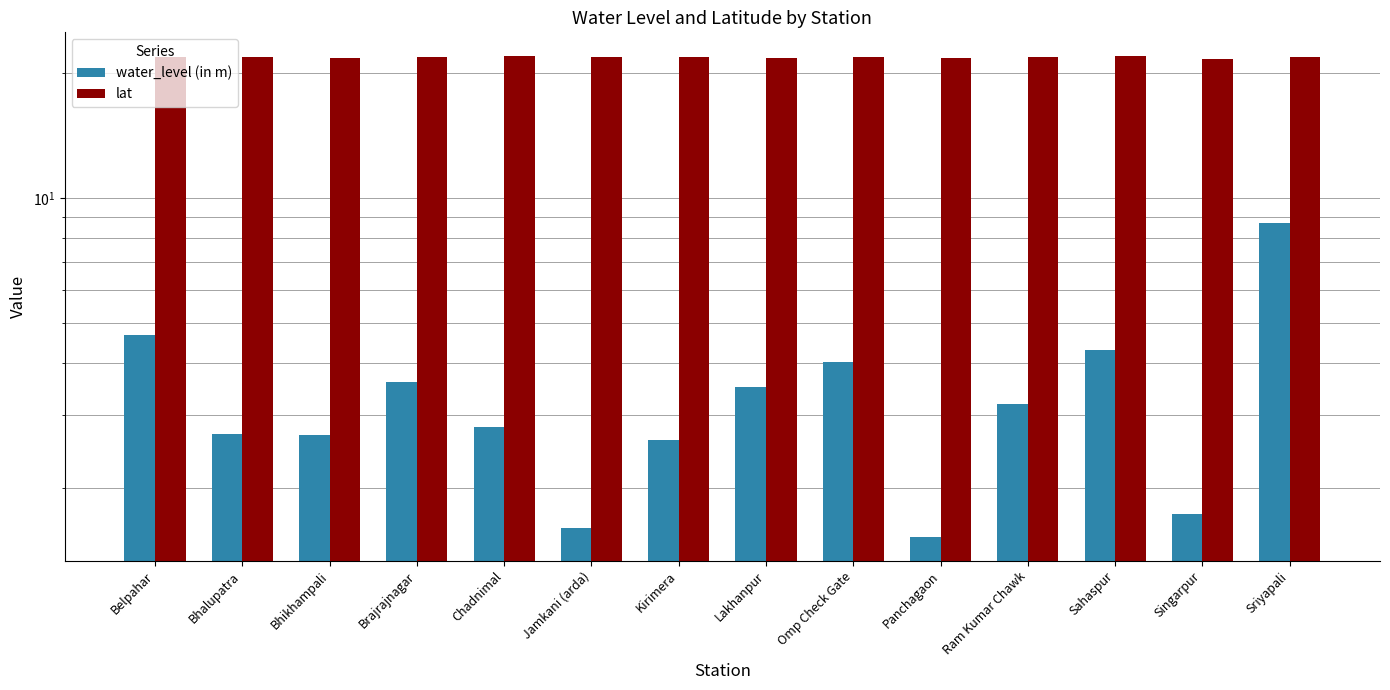

Reading right to left, transcribe all the data shown in this chart.

water_level (in m): 8.7	1.7	4.3	3.2	1.5	4.0	3.5	2.6	1.6	2.8	3.6	2.7	2.7	4.7
lat: 21.8	21.6	21.9	21.8	21.8	21.9	21.8	21.9	21.9	21.9	21.8	21.8	21.9	21.8